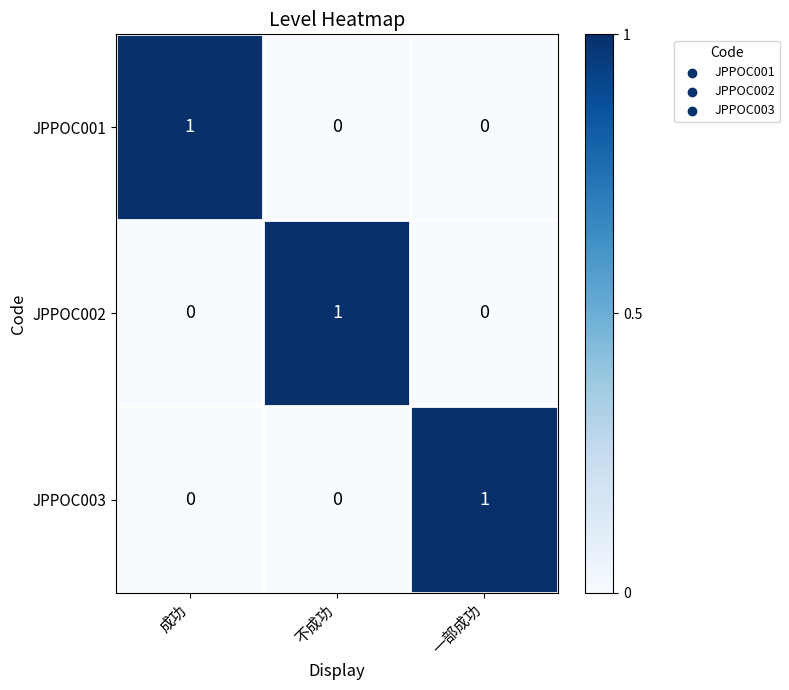

What is the difference between the highest and lowest values at 不成功?

1